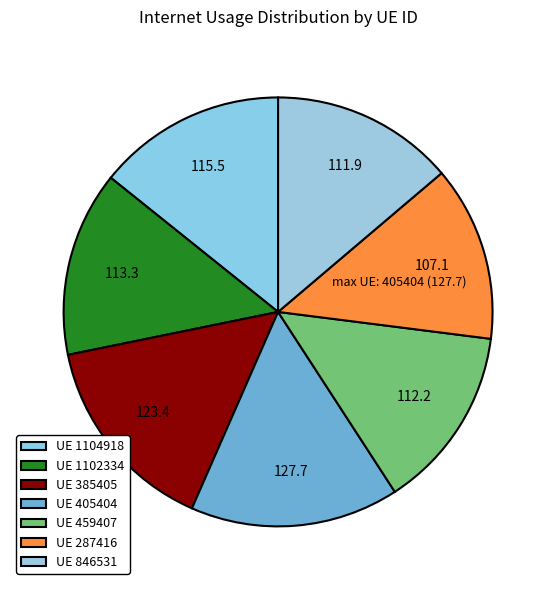

How many segments does this pie chart have?

7